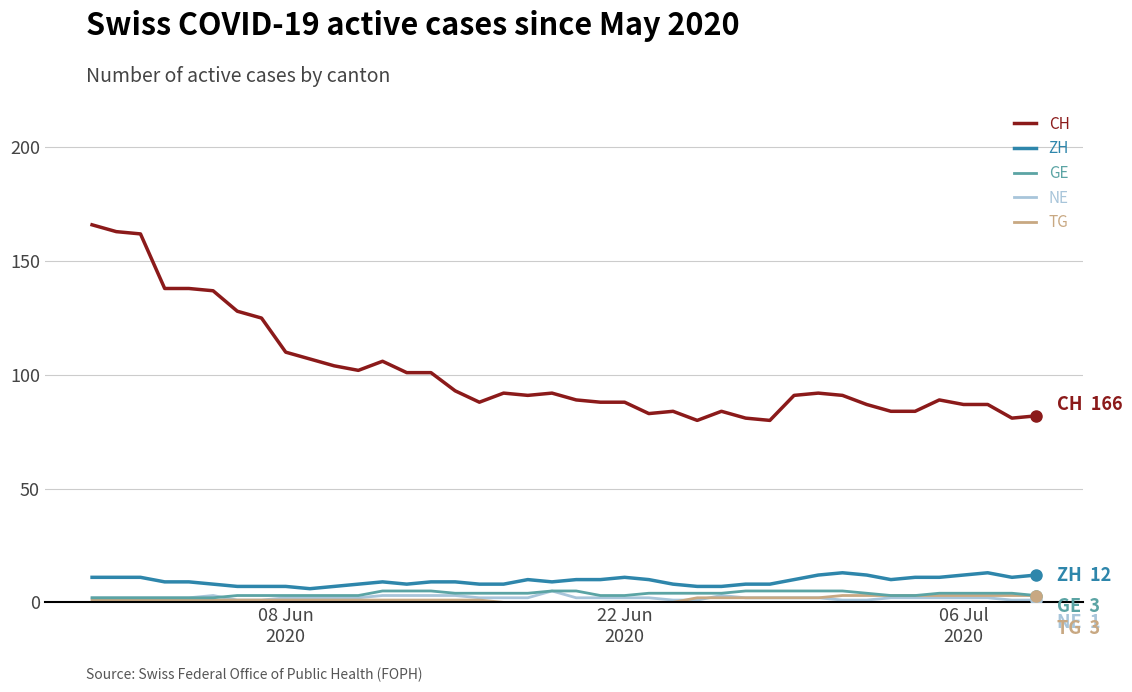

Which series has the widest spread of values?

CH